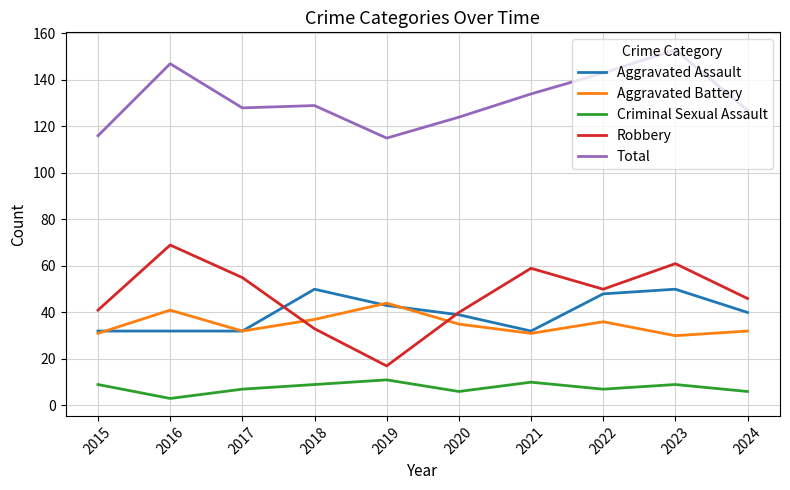

Which label corresponds to the largest value in the chart?

2023